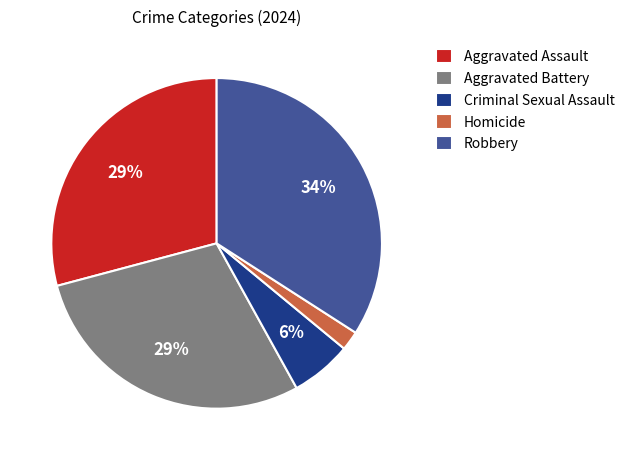

To the nearest percent, what is the combined percentage of Aggravated Assault and Criminal Sexual Assault?

35%